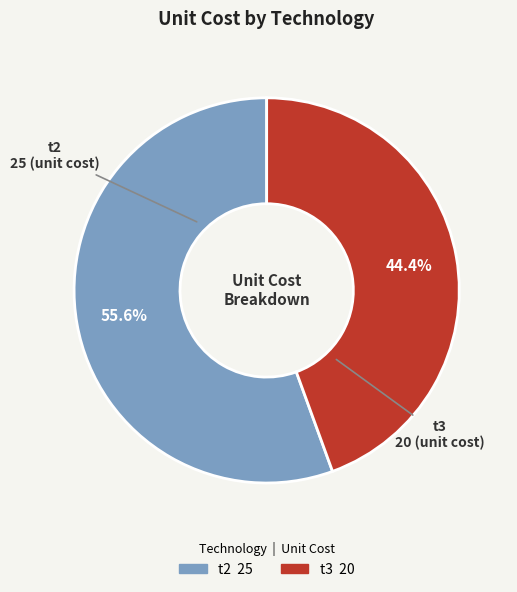

Rank the categories by value from highest to lowest.

t2, t3